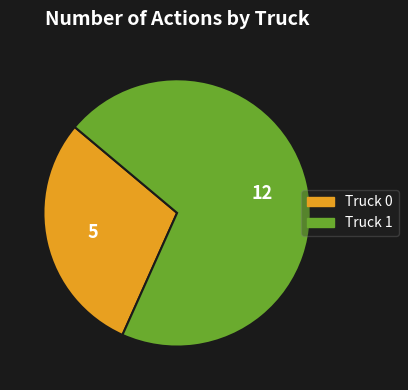

True or false: Truck 1 accounts for 64% of the total.

False